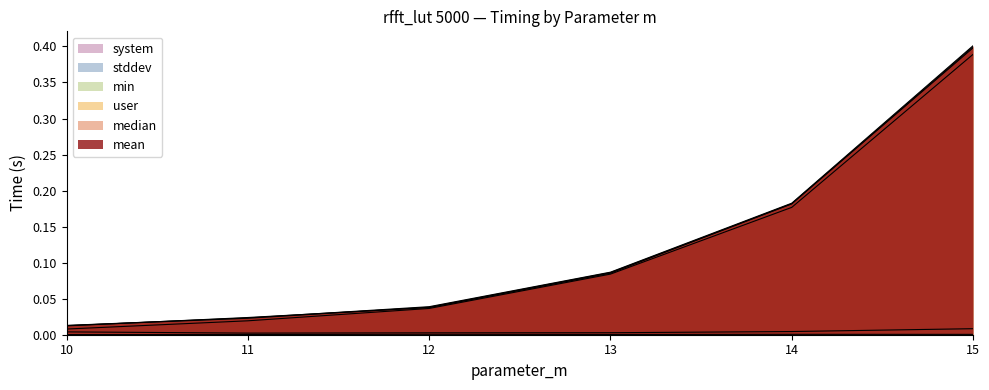

Which has a higher value, 13 or 15?

15